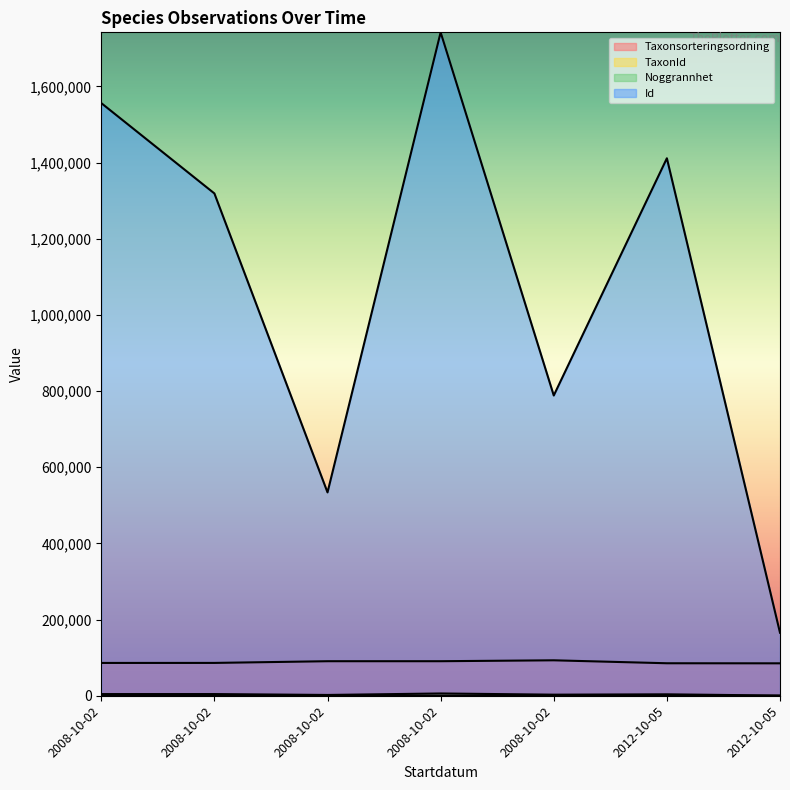

What value does the TaxonId series have at 2008-10-02, to the nearest 50?

4400